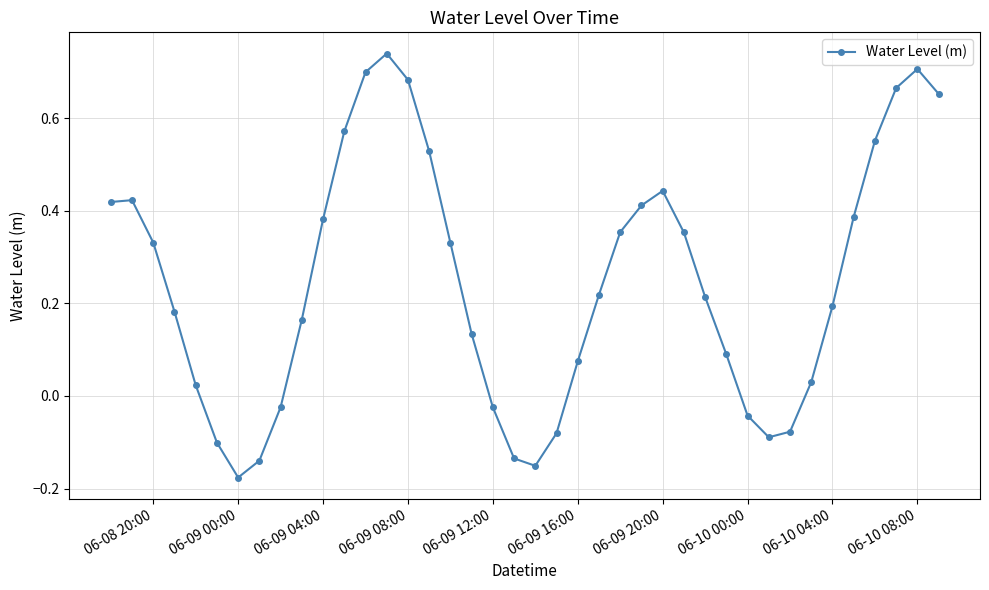

How many interior local valleys (lower than both neighbors) does the data have?

3